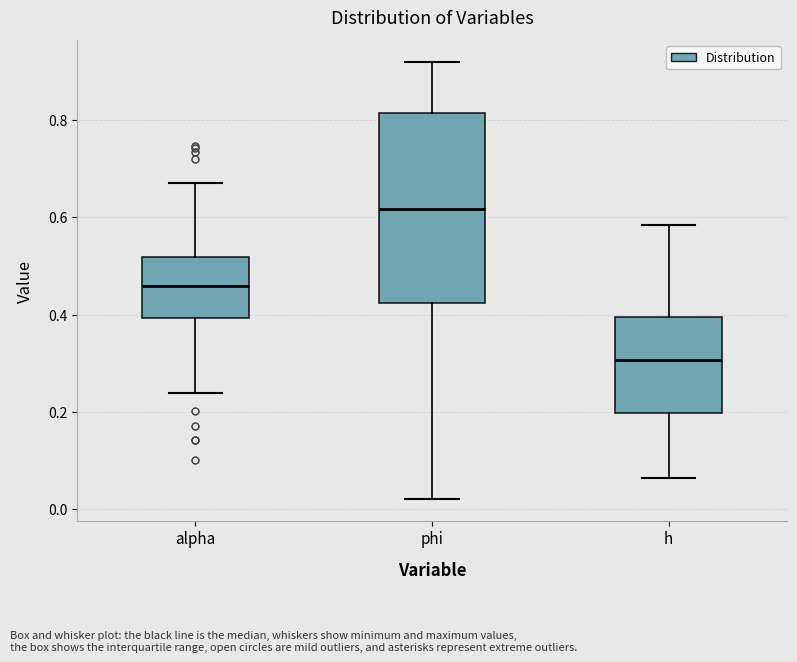

Which box's median line is the lowest?

h